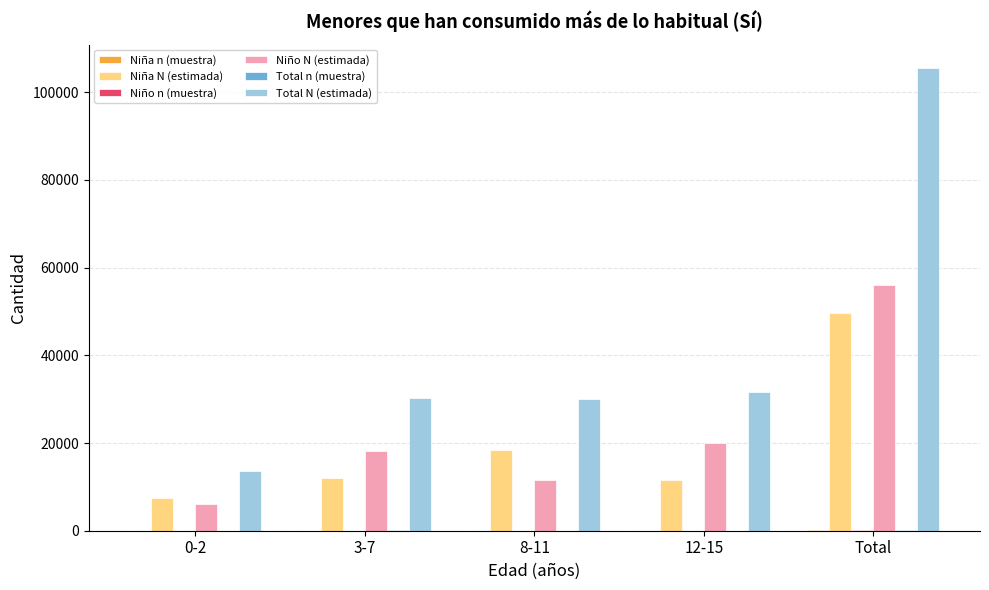

True or false: Niña N (estimada) has a value of 6832 at 8-11.

False